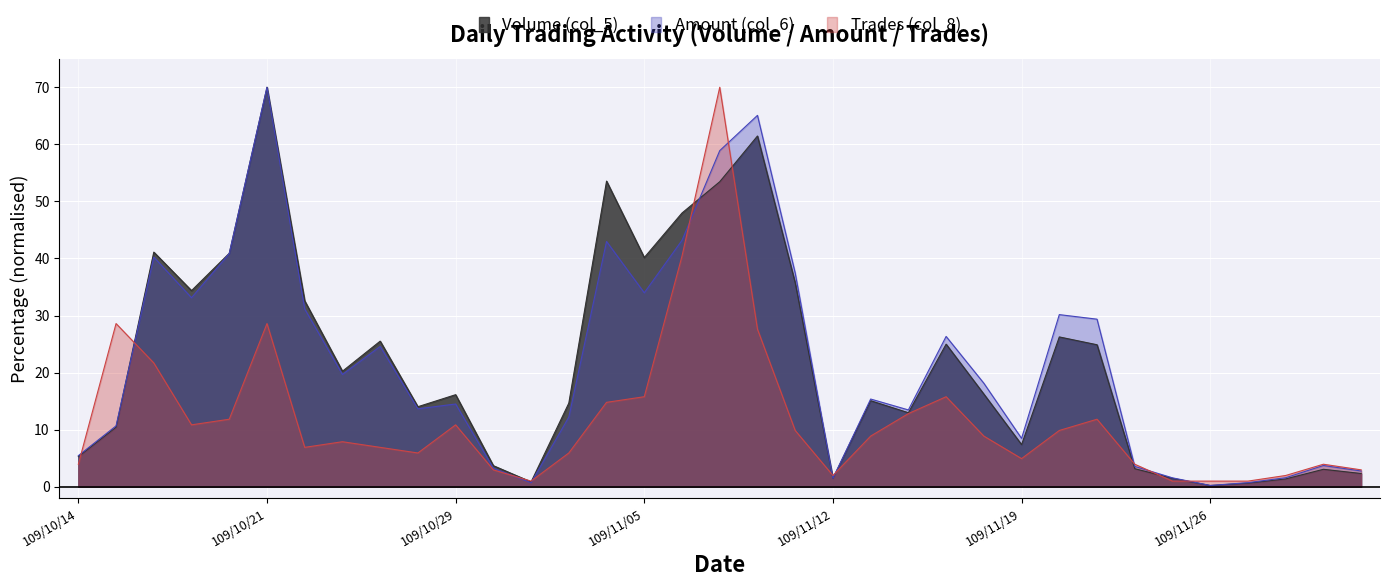

How many lines are shown in the chart?

3